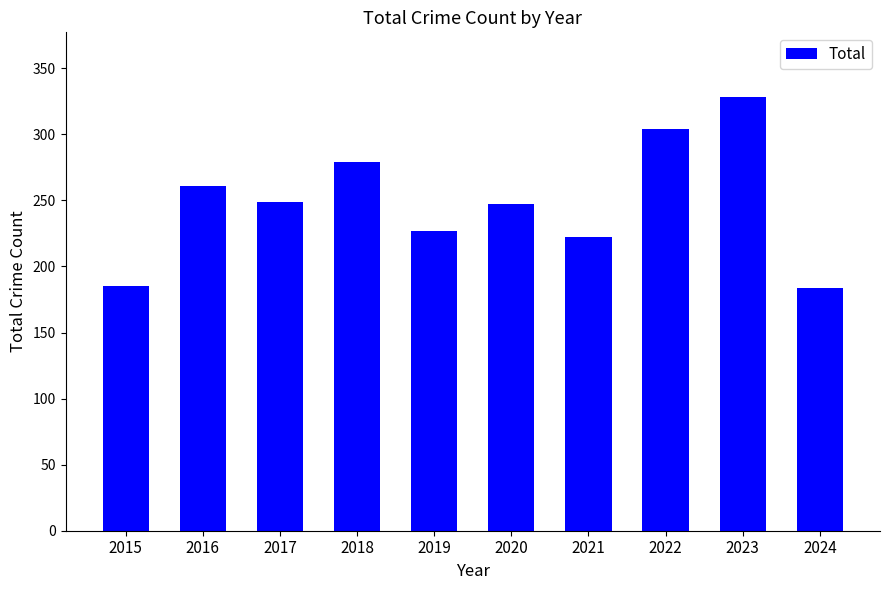

Where does the data first go above 249?

2016